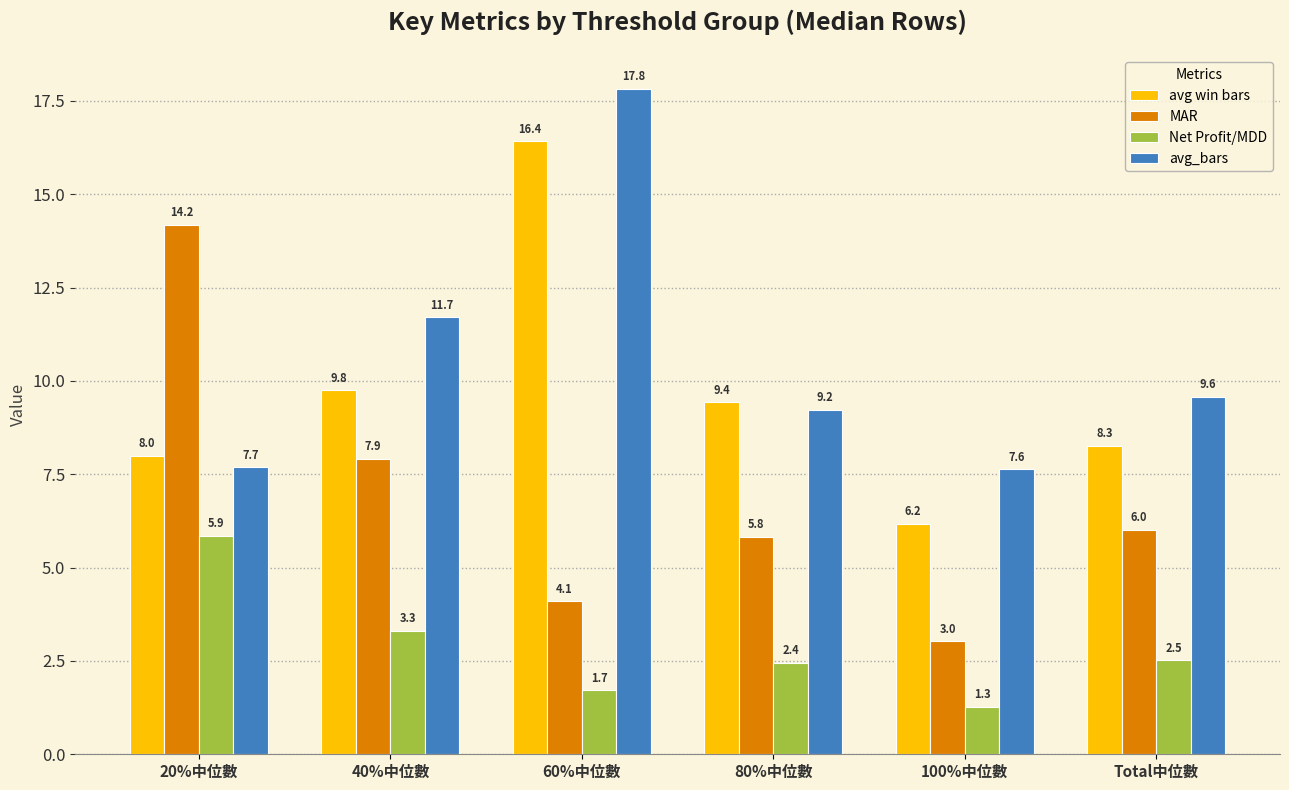

Which series has the largest range (max minus min)?

MAR